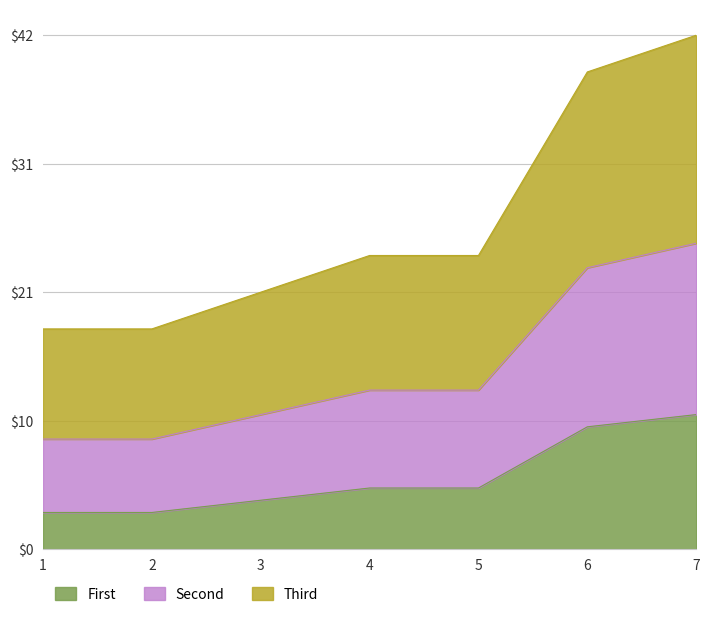

Which category has the lowest value in the Third series?

1